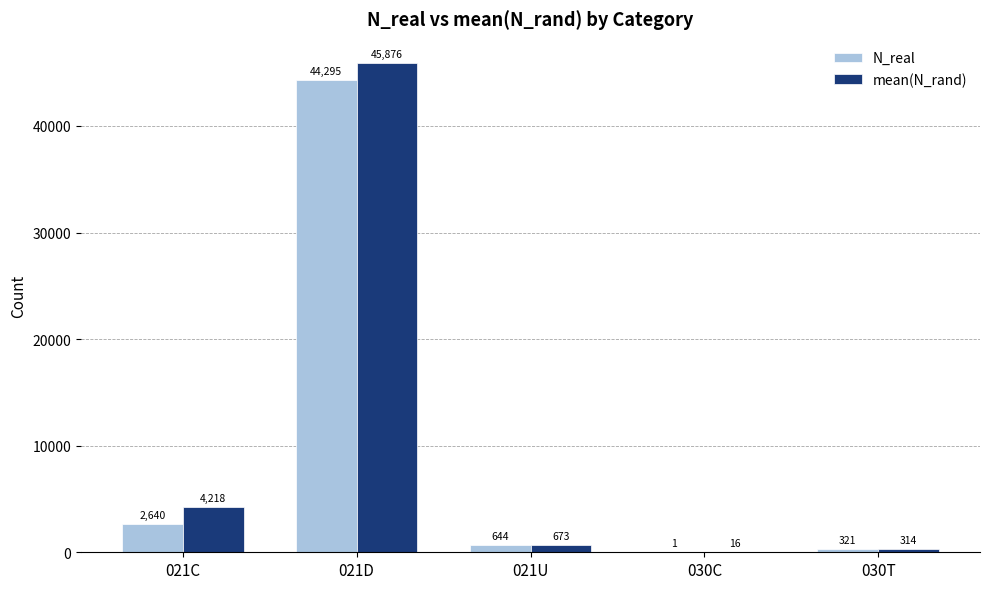

Which series has the largest total across all categories?

mean(N_rand)